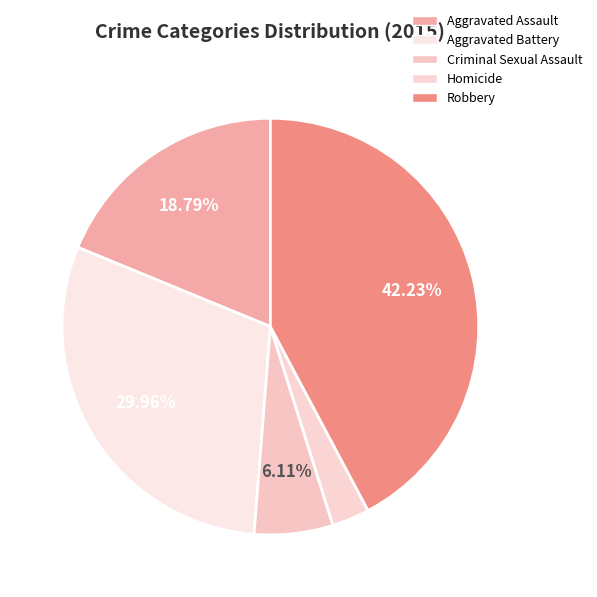

Does any single category account for the majority?

No